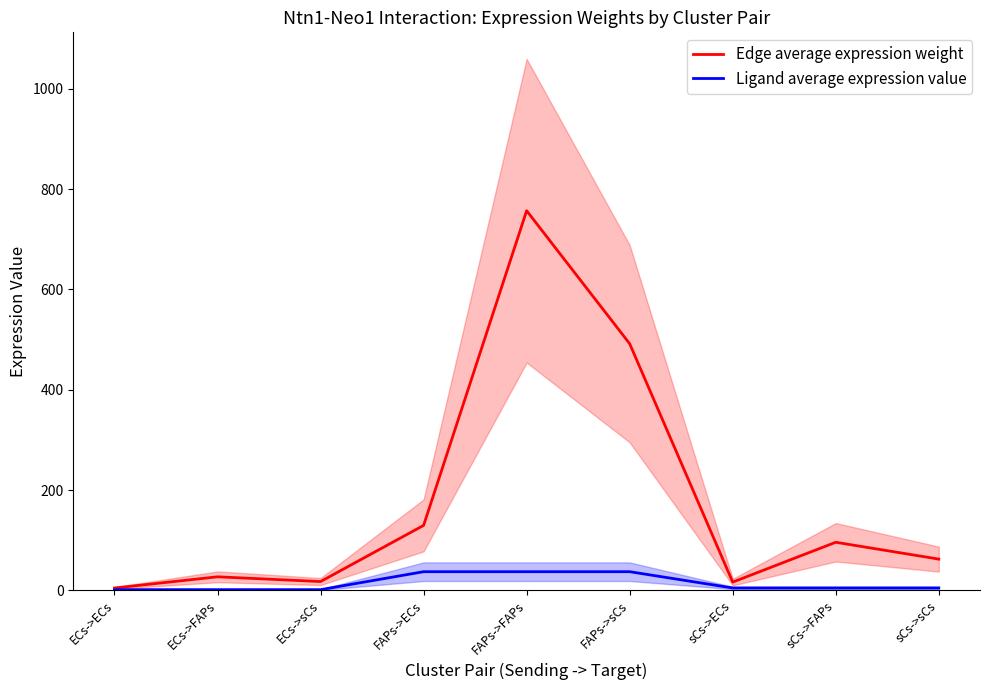

True or false: Edge average expression weight and Ligand average expression value intersect in this chart.

False